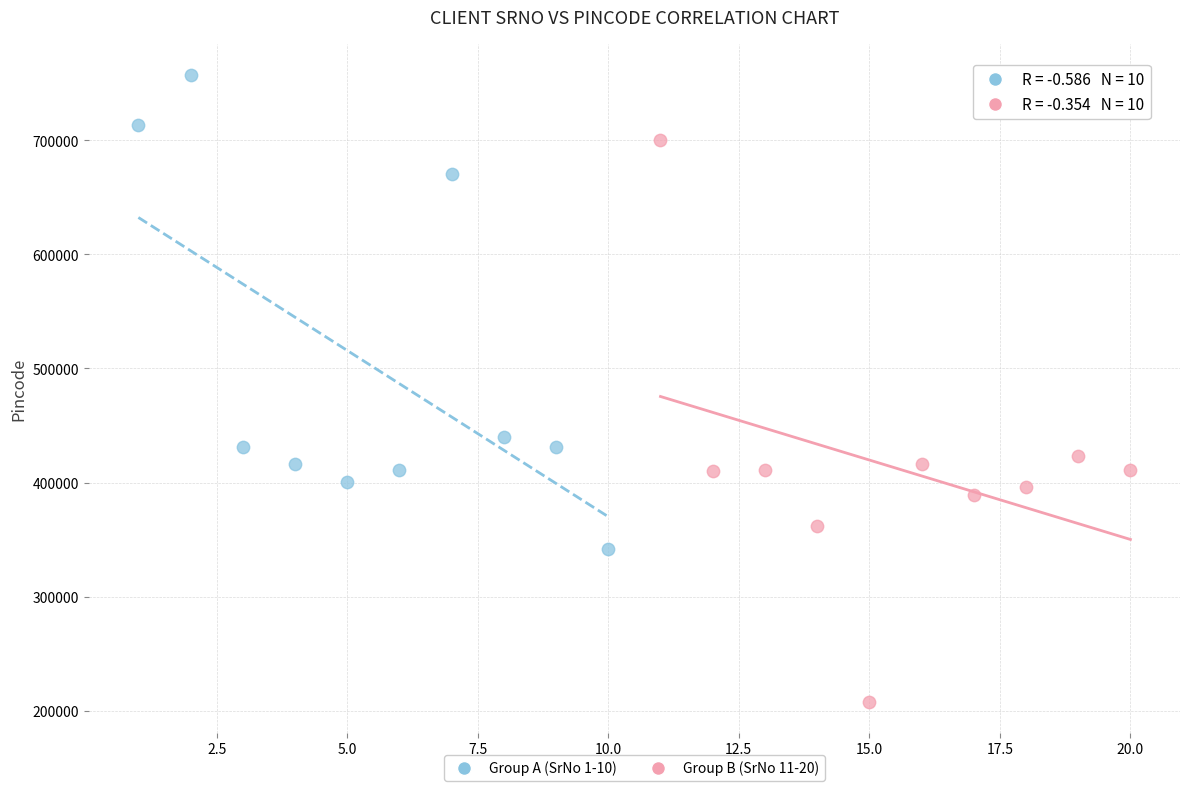

Which series reaches the maximum Y coordinate?

Group A (SrNo 1-10)